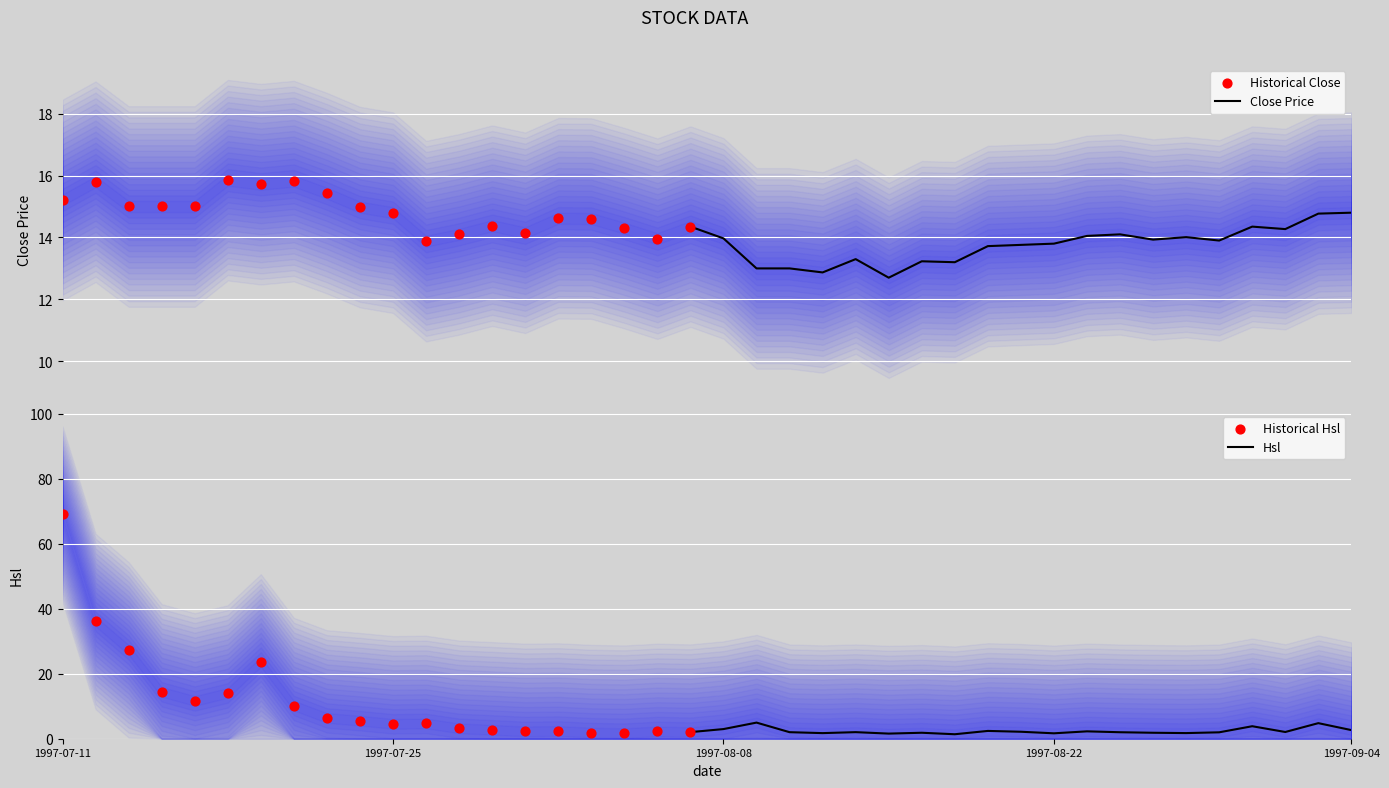

What is the minimum value for Close Price?

12.7